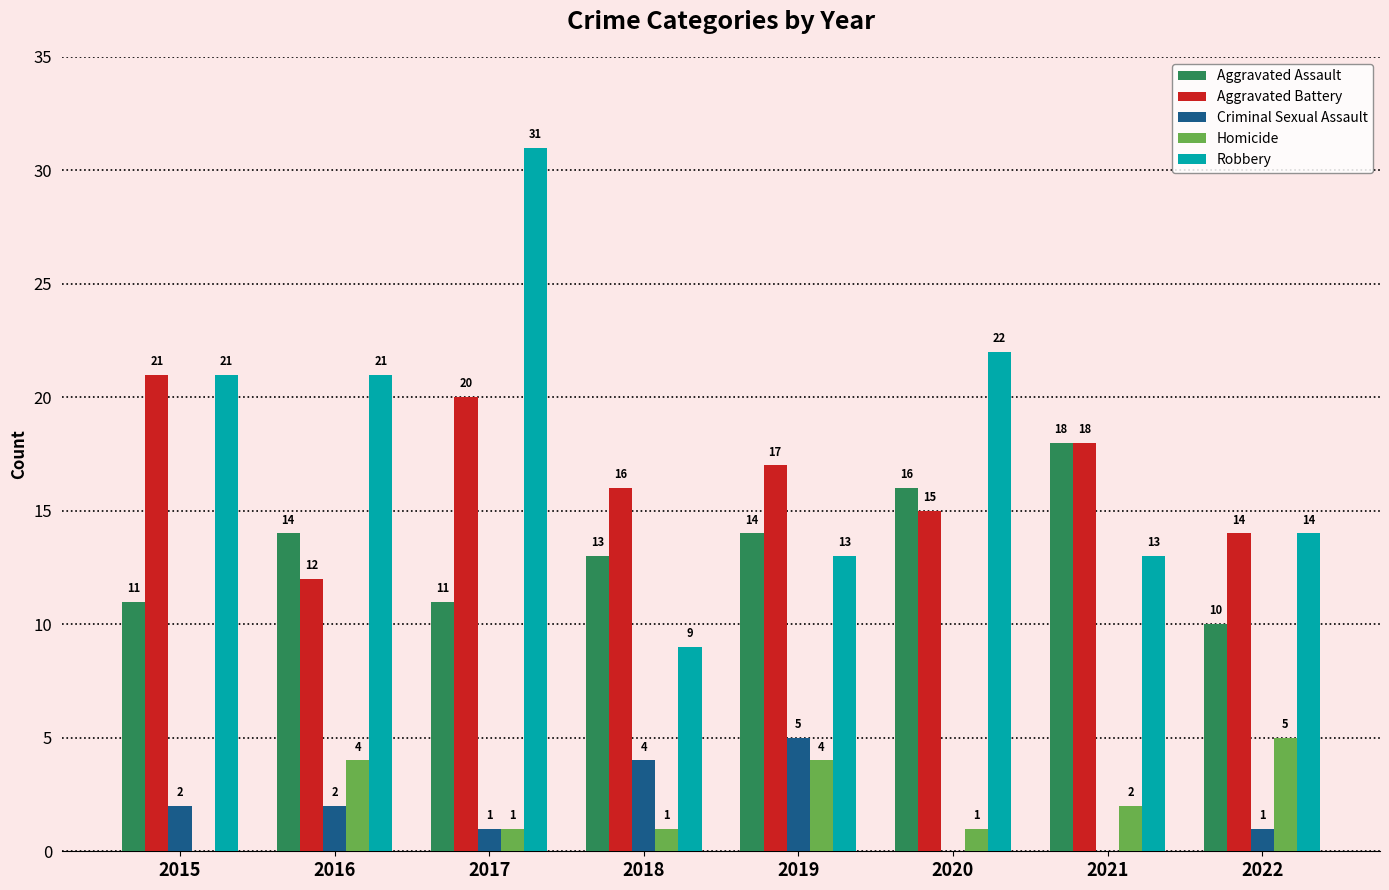

How many Homicide values are between 1 and 4?

6